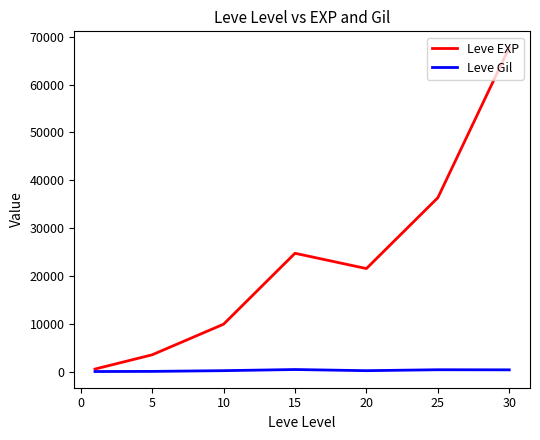

Which series has the widest spread of values?

Leve EXP